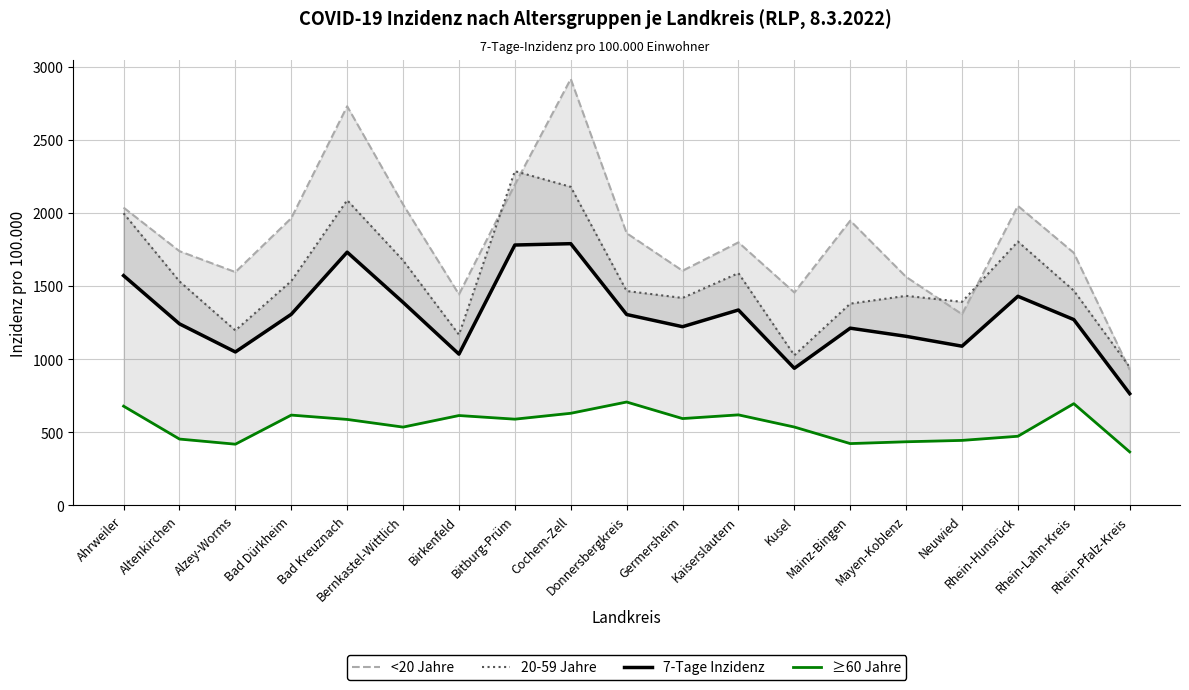

What is the label of the 1st point from the right?

Rhein-Pfalz-Kreis